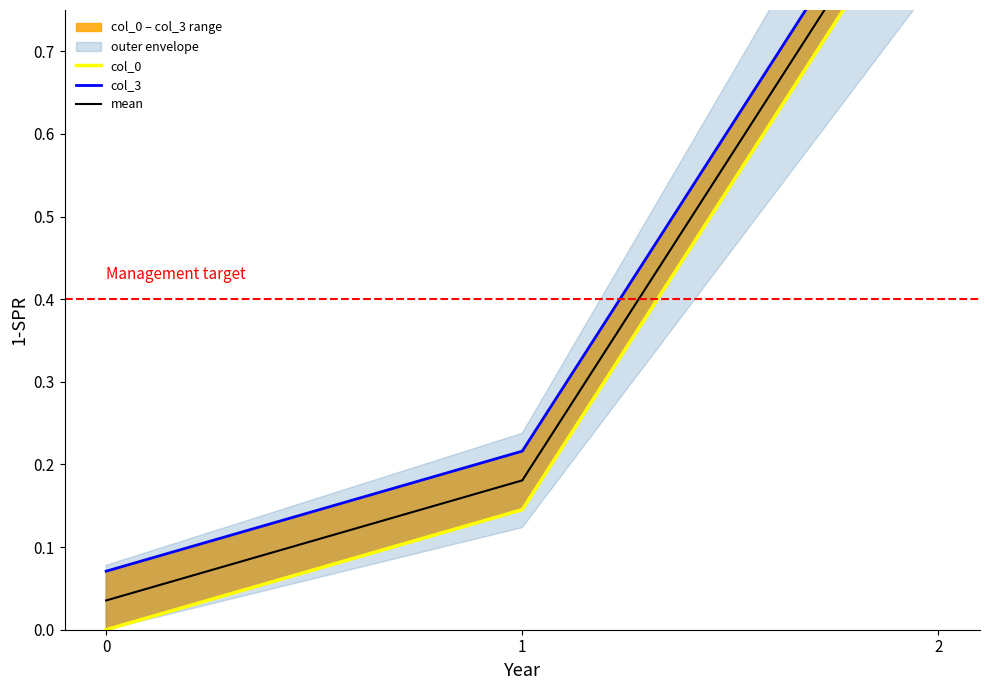

Between 0 and 2, which series saw the biggest shift?

col_3